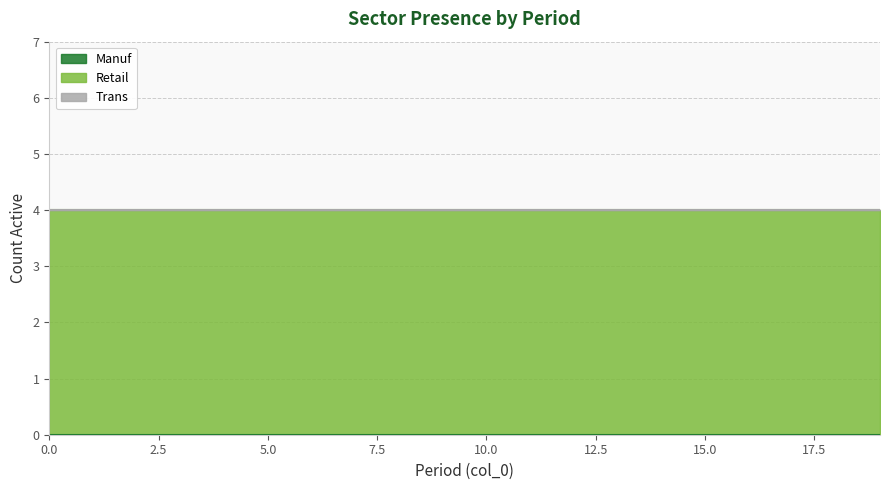

How many lines are shown in the chart?

3